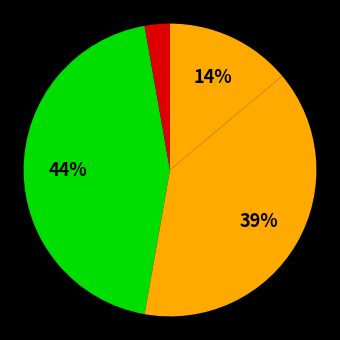

How many segments does this pie chart have?

4